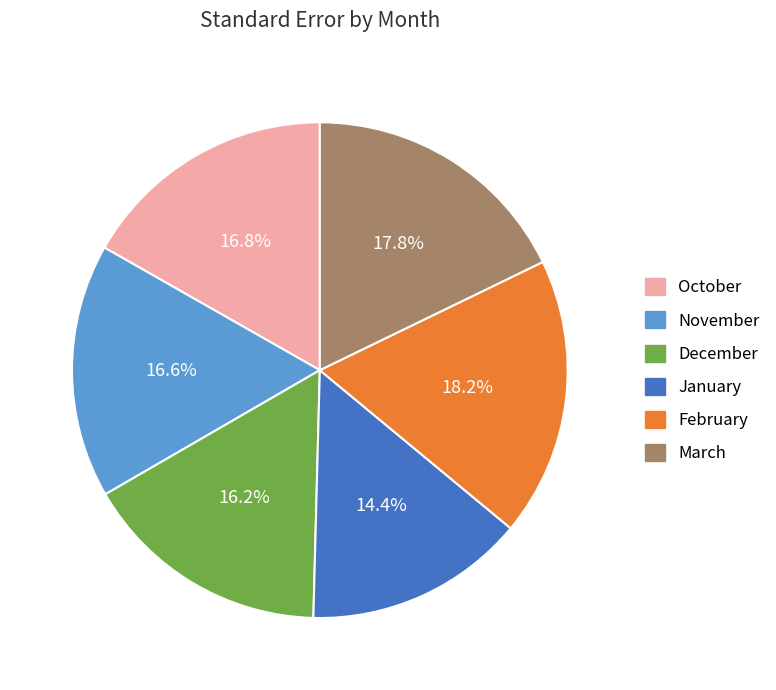

How many segments does this pie chart have?

6